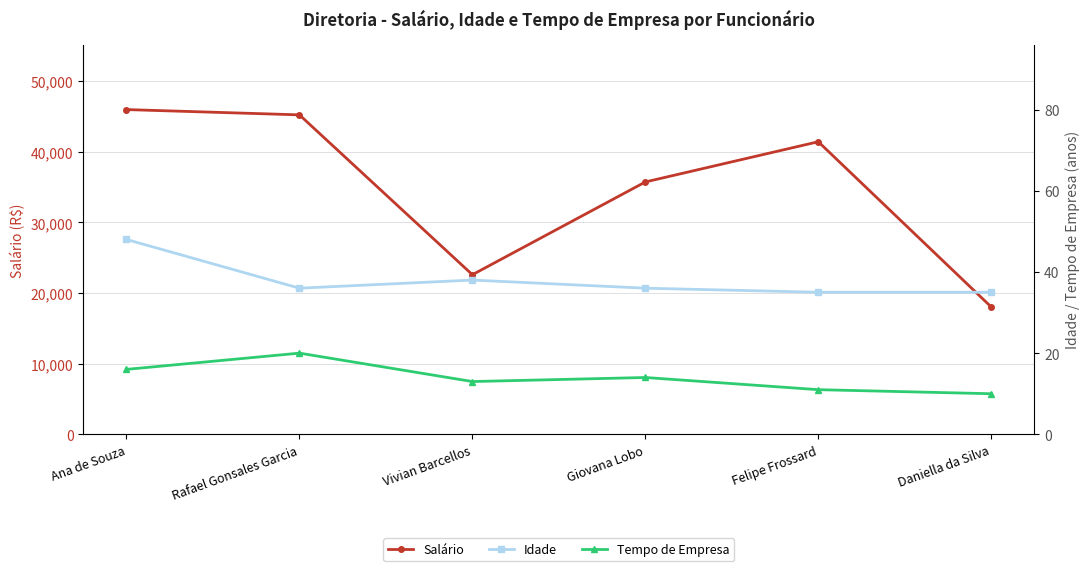

At which label does Tempo de Empresa first exceed 14?

Ana de Souza